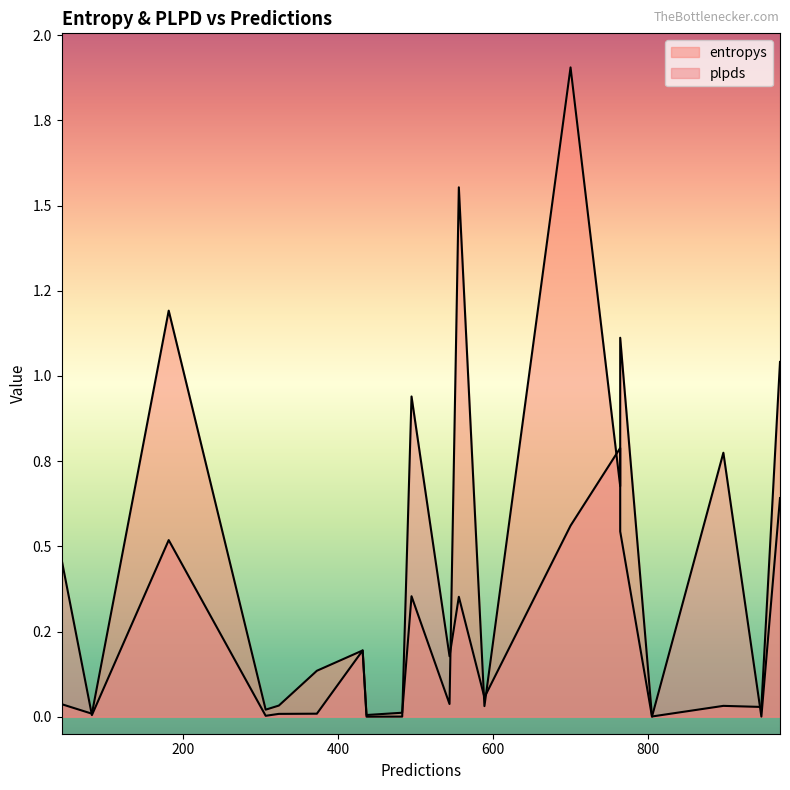

At which category does the chart reach its peak across all series?

700